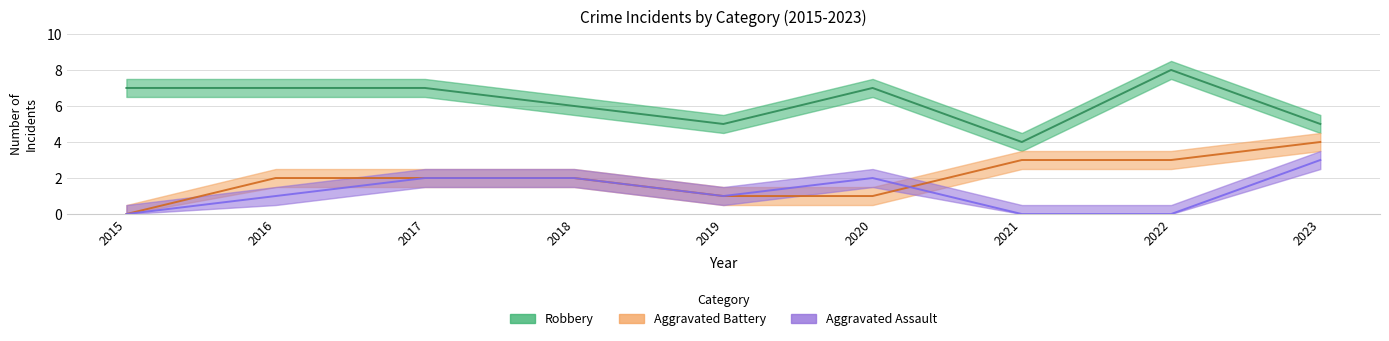

At which category is the sum across all series the highest?

2023